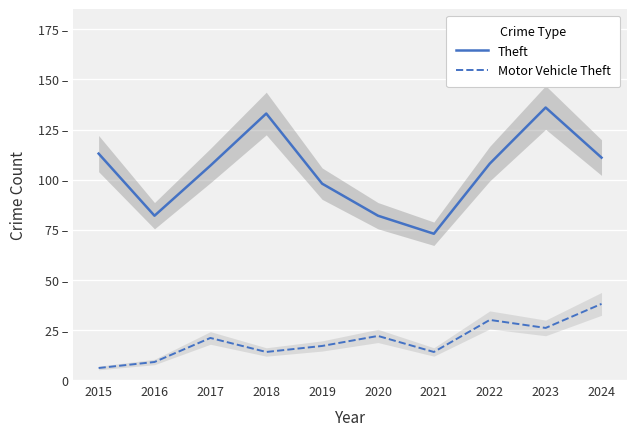

Which category has the highest value in the Motor Vehicle Theft series?

2024